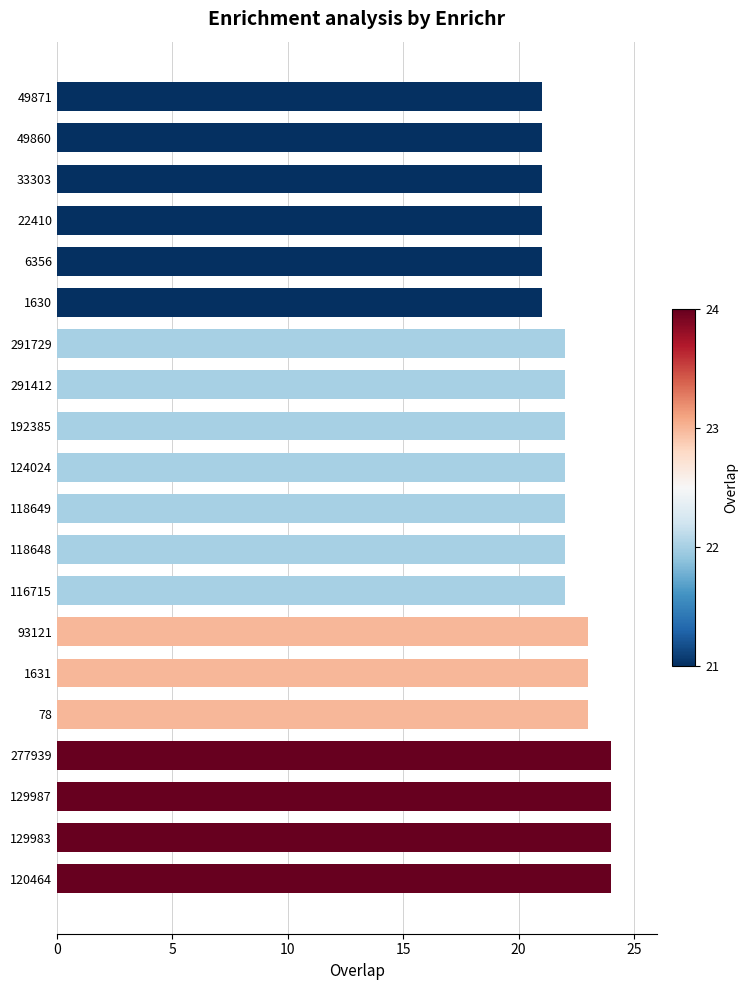

What is the difference between the values at 129987 and 6356?

3